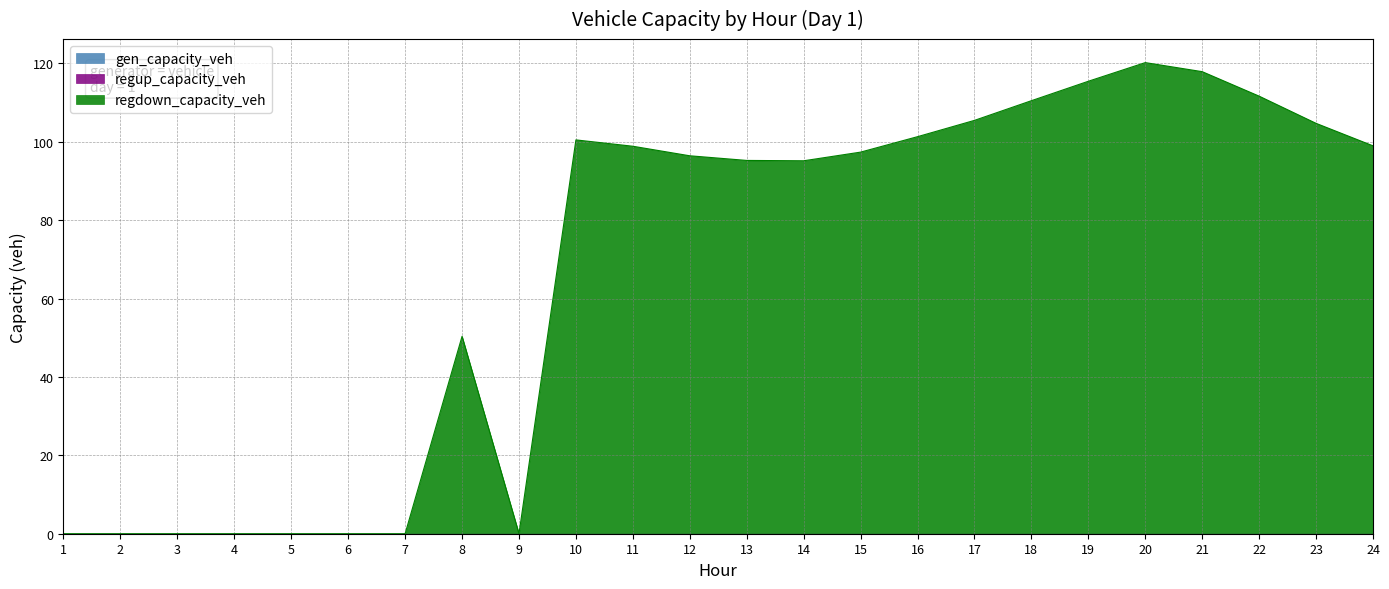

Where is regdown_capacity_veh nearest to the value 60?

8